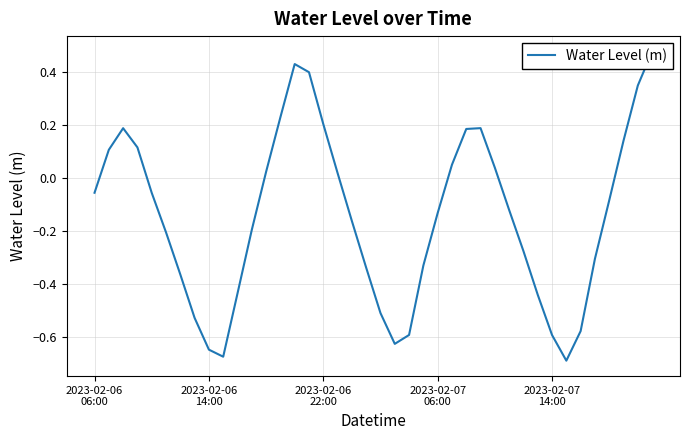

Rank the categories by value from highest to lowest.

39, 14, 15, 38, 13, 16, 27, 2023-02-06
22:00, 26, 37, 2023-02-07
06:00, 2023-02-06
14:00, 25, 28, 12, 17, 2023-02-06
06:00, 2023-02-07
14:00, 36, 29, 24, 18, 11, 5, 30, 35, 23, 19, 6, 10, 31, 20, 7, 34, 22, 32, 21, 8, 9, 33